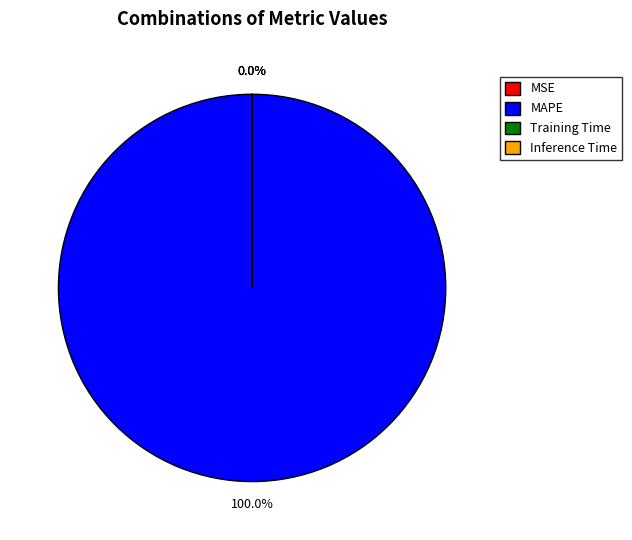

What is the largest slice in the pie chart?

MAPE